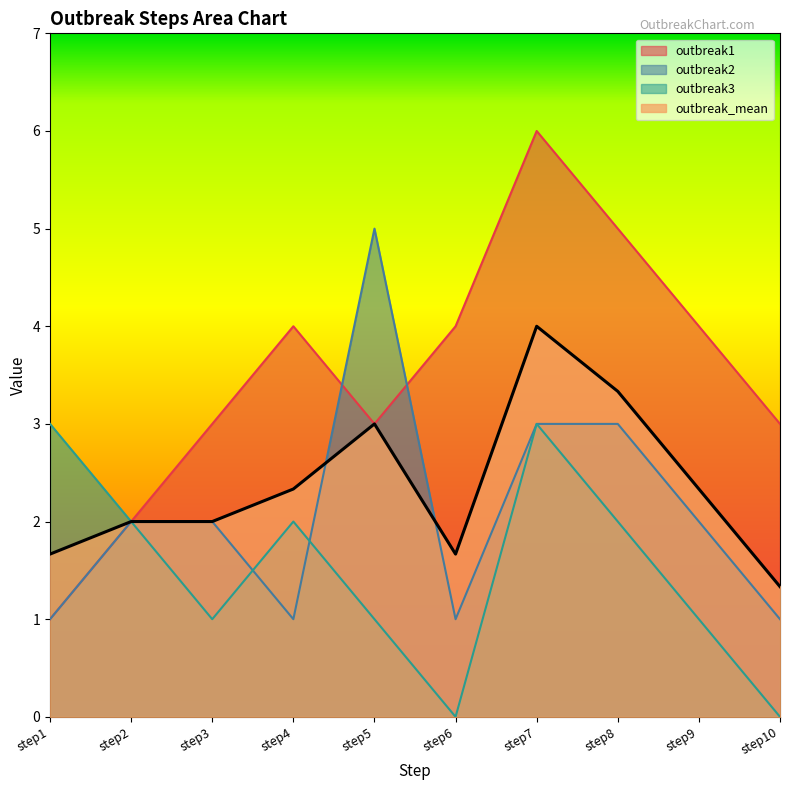

Which series has the widest spread of values?

outbreak1